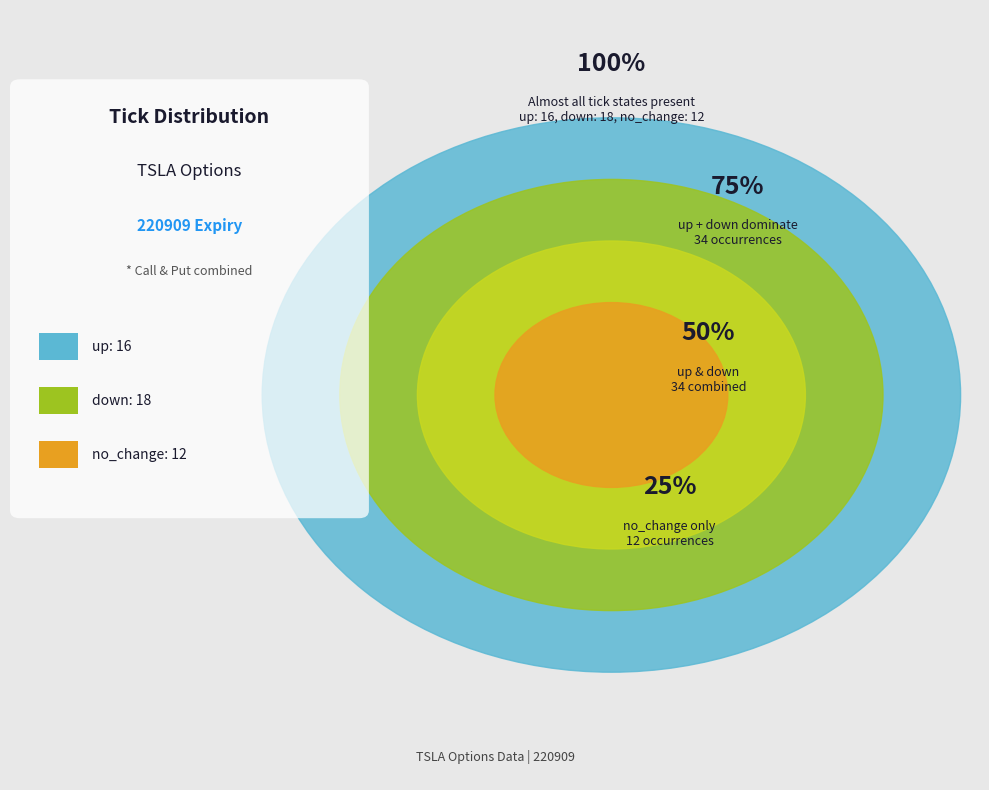

Combined, do no_change and down account for over 50%?

Yes